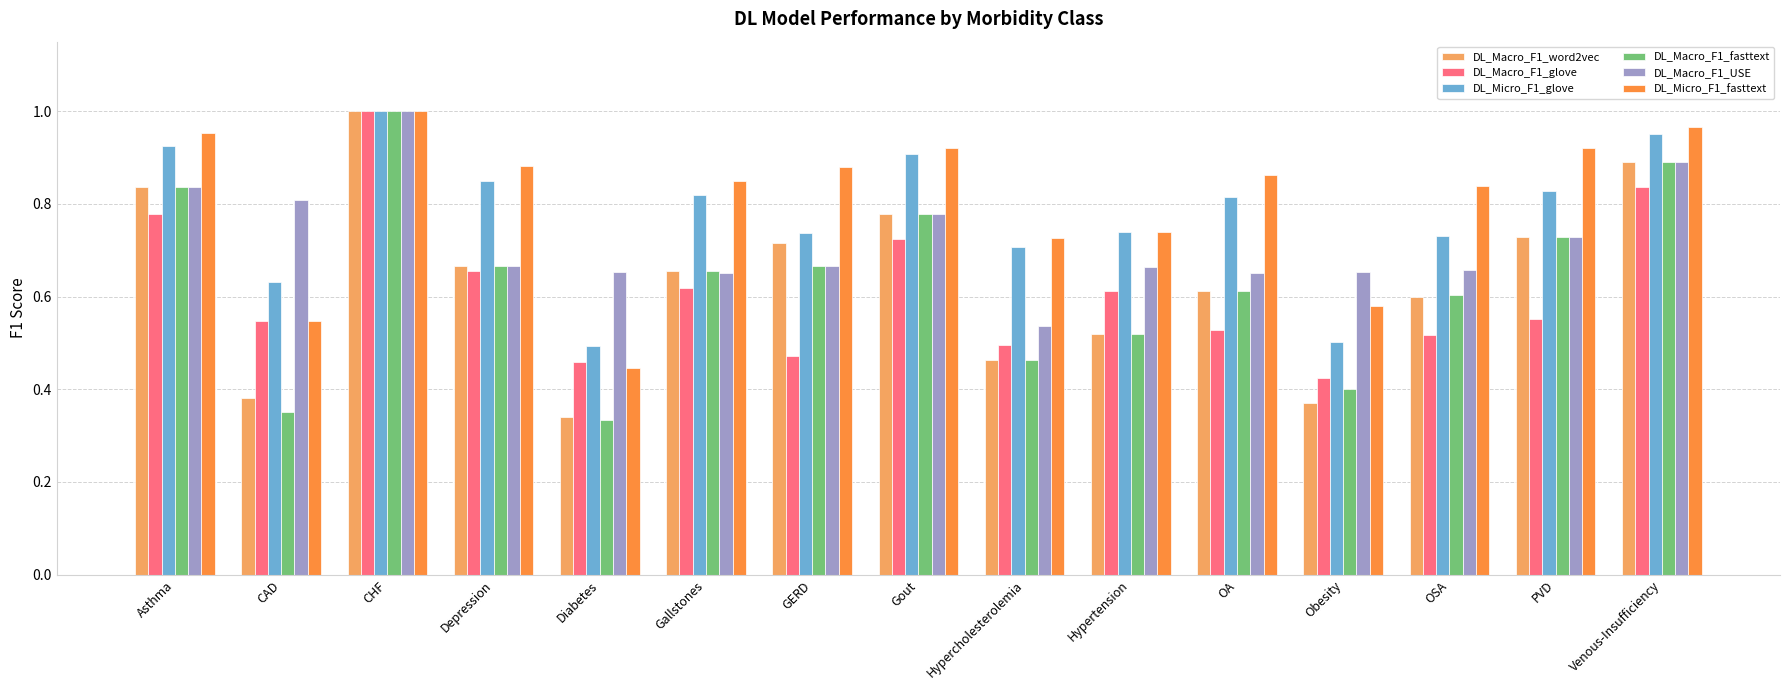

The value of DL_Macro_F1_word2vec at Gallstones is 0.7. True or false?

True